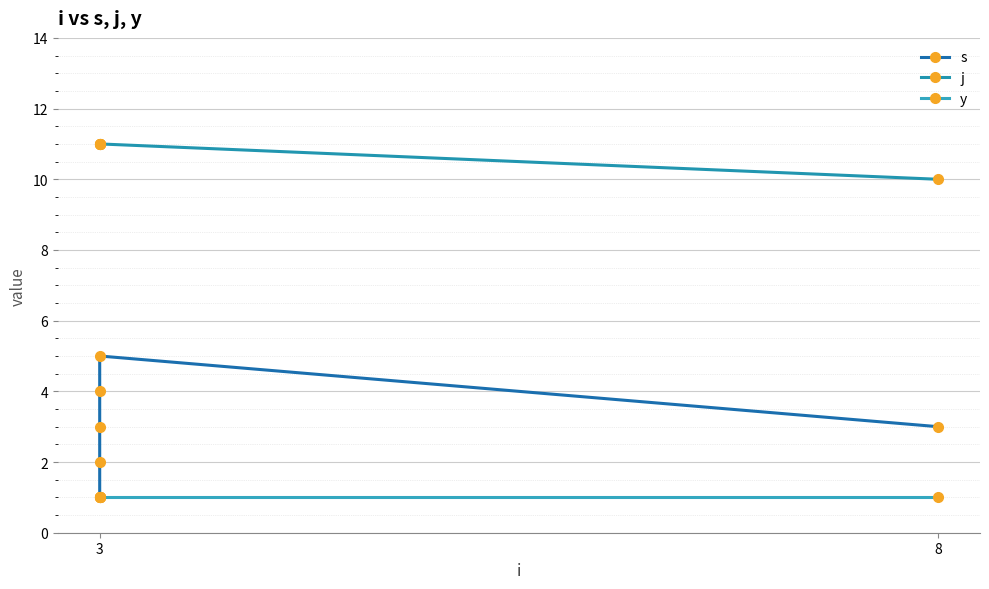

What is the maximum value for y?

1